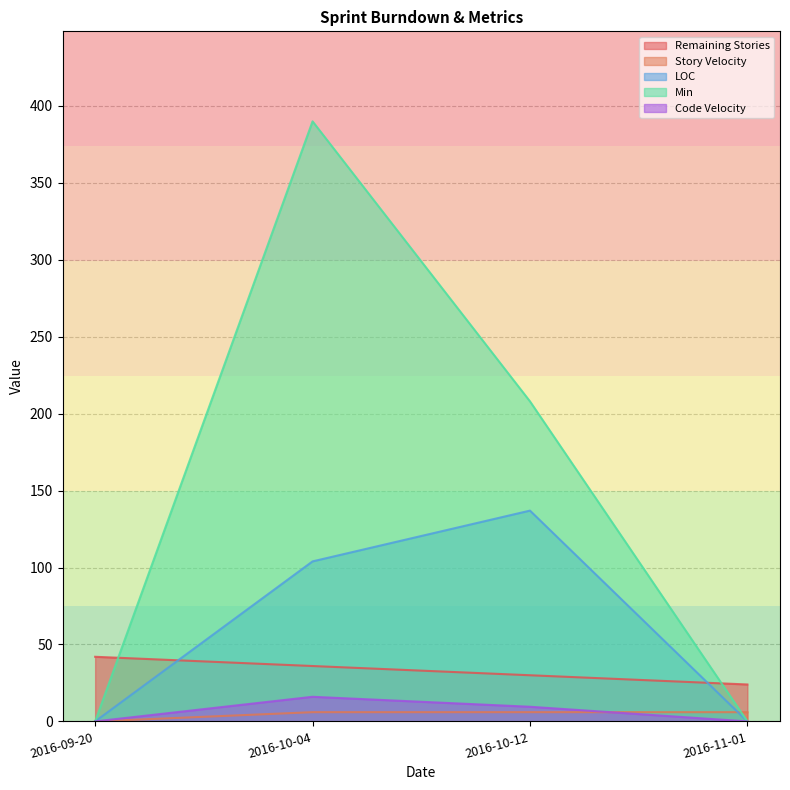

How many lines are shown in the chart?

5